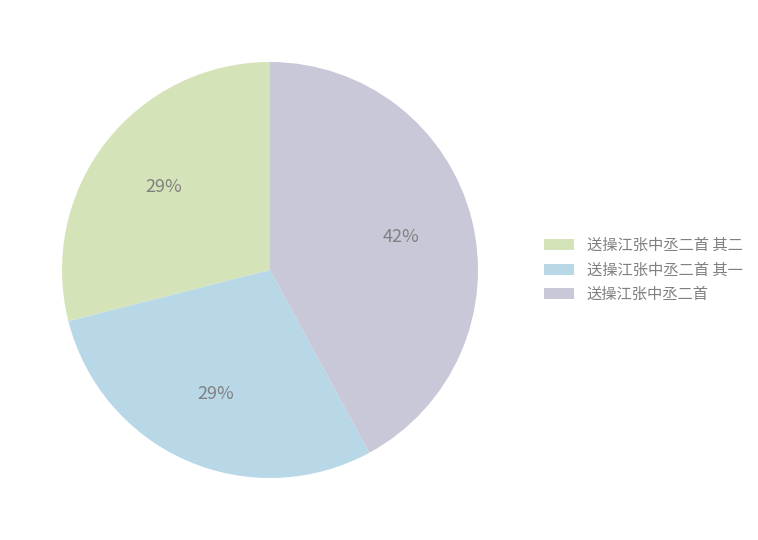

To the nearest percent, what percentage of the pie is 送操江张中丞二首?

42%